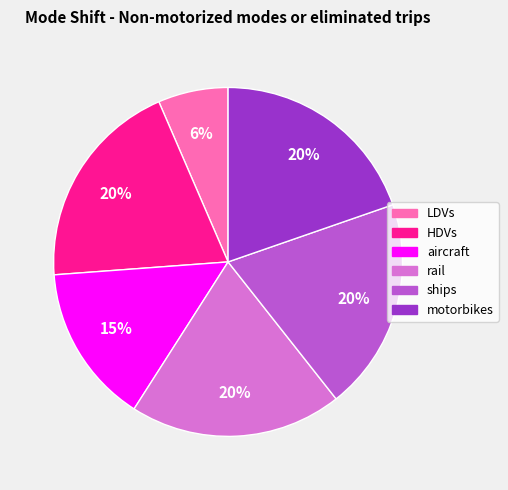

To the nearest percent, what is the combined percentage of LDVs and motorbikes?

26%